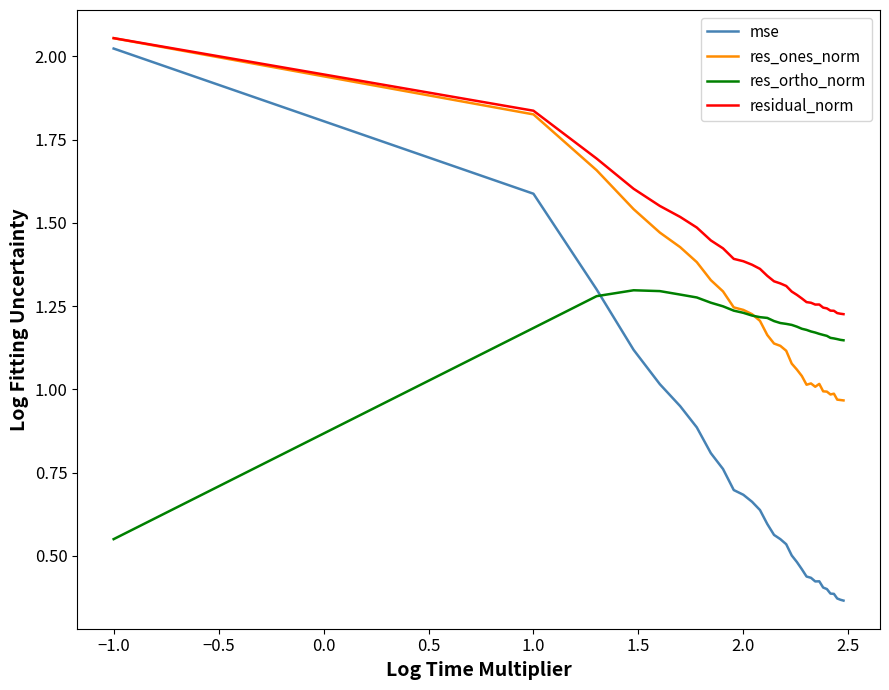

Which series has the largest total across all categories?

residual_norm